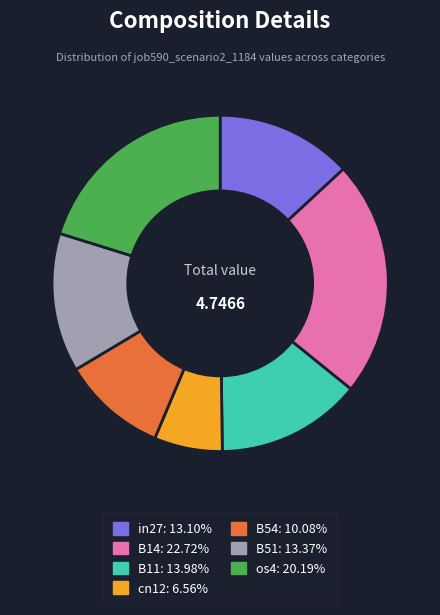

Which slice is the smallest?

cn12